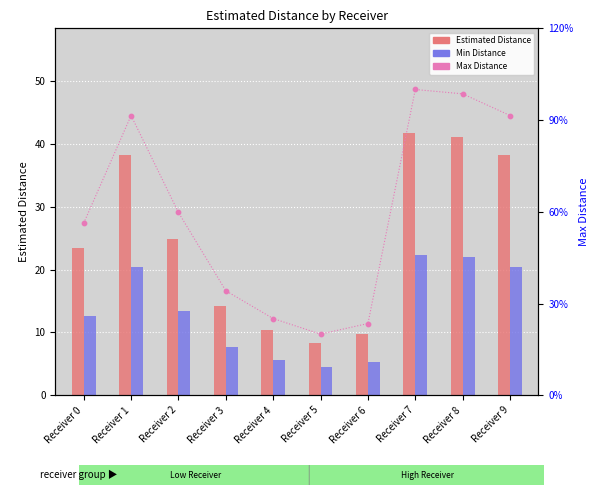

At which category is the sum across all series the highest?

Receiver 7